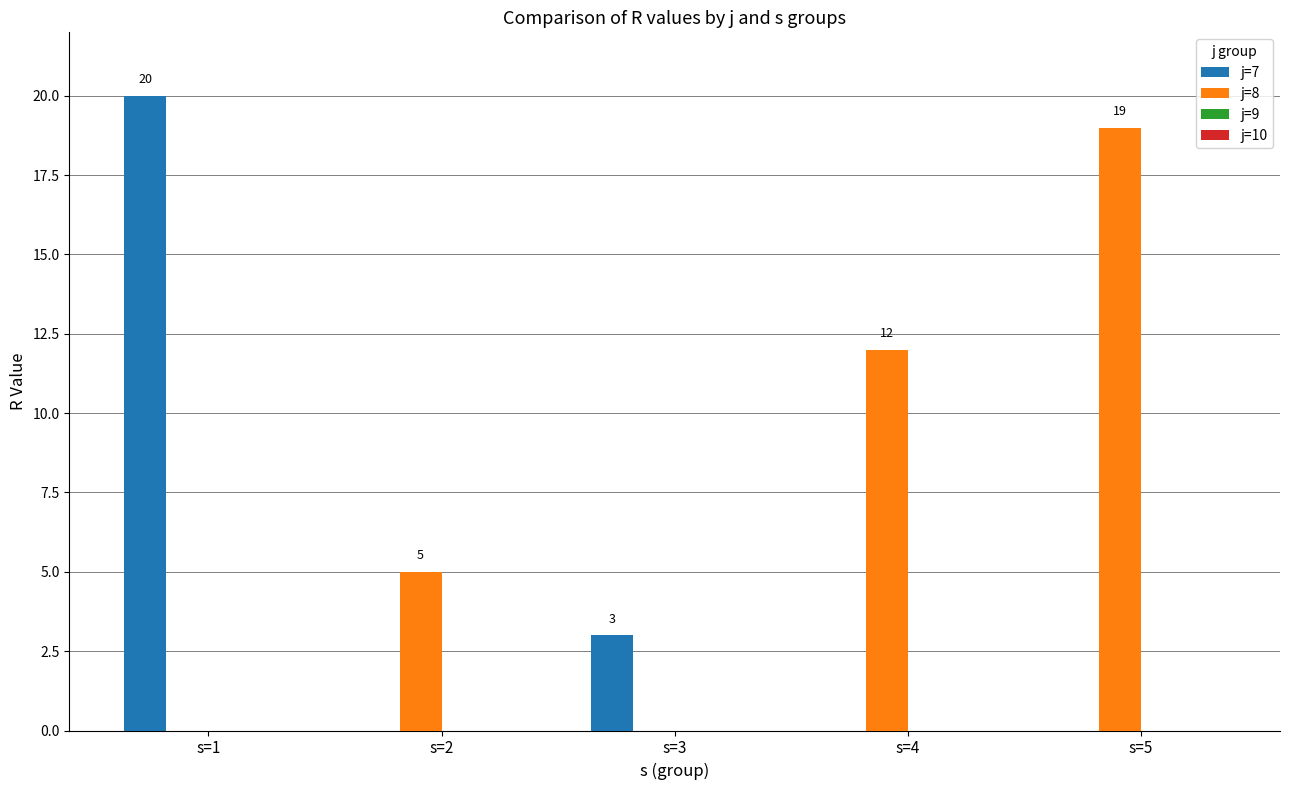

Is the value of j=8 at s=2 greater than the value of j=7 at s=1?

No